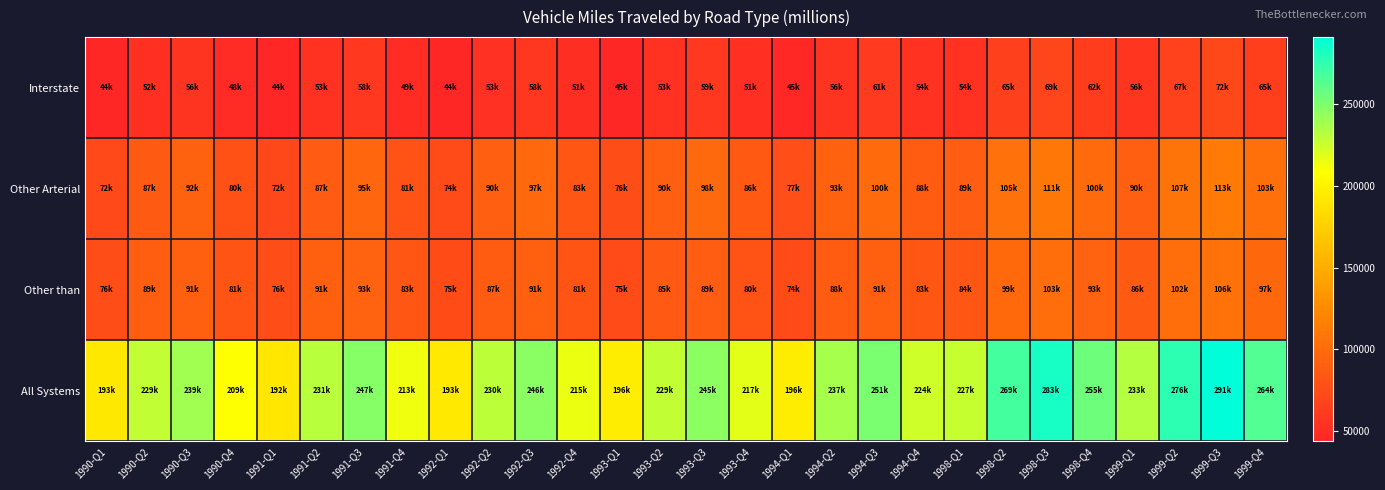

Reading left to right, extract all data points from this chart.

Interstate: 1990-Q1=43872.4	1990-Q2=52440.3	1990-Q3=55744.3	1990-Q4=48117.0	1991-Q1=44003.5	1991-Q2=53170.4	1991-Q3=58399.9	1991-Q4=49436.4	1992-Q1=44108.5	1992-Q2=52918.0	1992-Q3=57996.8	1992-Q4=50532.1	1993-Q1=45155.2	1993-Q2=53213.6	1993-Q3=58540.7	1993-Q4=51398.4	1994-Q1=45408.2	1994-Q2=55887.7	1994-Q3=60680.3	1994-Q4=53591.7	1998-Q1=54202.0	1998-Q2=65179.0	1998-Q3=69390.0	1998-Q4=62290.0	1999-Q1=56042.0	1999-Q2=67250.0	1999-Q3=71990.0	1999-Q4=64923.0
Other Arterial: 1990-Q1=72496.8	1990-Q2=86640.6	1990-Q3=92219.0	1990-Q4=79508.6	1991-Q1=71793.8	1991-Q2=86924.6	1991-Q3=95485.6	1991-Q4=80550.4	1992-Q1=74064.8	1992-Q2=89856.9	1992-Q3=97029.0	1992-Q4=83111.5	1993-Q1=75650.2	1993-Q2=90285.8	1993-Q3=97909.3	1993-Q4=85722.4	1994-Q1=76615.1	1994-Q2=93021.1	1994-Q3=99665.8	1994-Q4=88026.7	1998-Q1=88514.0	1998-Q2=104625.0	1998-Q3=110850.0	1998-Q4=99594.0	1999-Q1=90462.0	1999-Q2=106773.0	1999-Q3=113319.0	1999-Q4=102774.0
Other than: 1990-Q1=76145.3	1990-Q2=89434.1	1990-Q3=91139.0	1990-Q4=81119.6	1991-Q1=76087.5	1991-Q2=91112.8	1991-Q3=93197.6	1991-Q4=83389.8	1992-Q1=75010.9	1992-Q2=87401.7	1992-Q3=90976.0	1992-Q4=81088.9	1993-Q1=74718.0	1993-Q2=85109.5	1993-Q3=88996.5	1993-Q4=80007.4	1994-Q1=73950.9	1994-Q2=88092.4	1994-Q3=90894.1	1994-Q4=82507.3	1998-Q1=84119.0	1998-Q2=98706.0	1998-Q3=102565.0	1998-Q4=93277.0	1999-Q1=86147.0	1999-Q2=101871.0	1999-Q3=105532.0	1999-Q4=96548.0
All Systems: 1990-Q1=192514.5	1990-Q2=228515.0	1990-Q3=239102.2	1990-Q4=208745.2	1991-Q1=191884.8	1991-Q2=231207.8	1991-Q3=247083.2	1991-Q4=213376.7	1992-Q1=193184.2	1992-Q2=230176.6	1992-Q3=246001.8	1992-Q4=214732.5	1993-Q1=195523.3	1993-Q2=228608.9	1993-Q3=245446.5	1993-Q4=217128.2	1994-Q1=195974.2	1994-Q2=237001.3	1994-Q3=251240.2	1994-Q4=224125.7	1998-Q1=226835.0	1998-Q2=268510.0	1998-Q3=282805.0	1998-Q4=255161.0	1999-Q1=232651.0	1999-Q2=275894.0	1999-Q3=290841.0	1999-Q4=264245.0